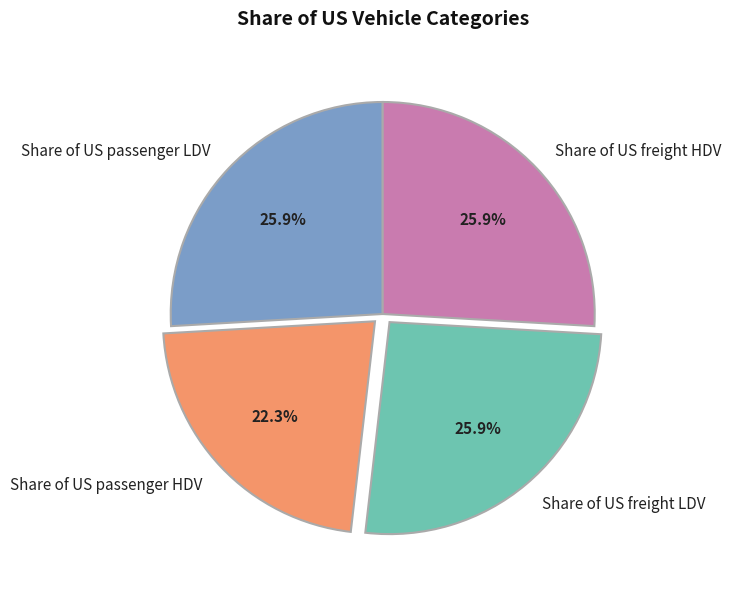

Which slice is the smallest?

Share of US passenger HDV